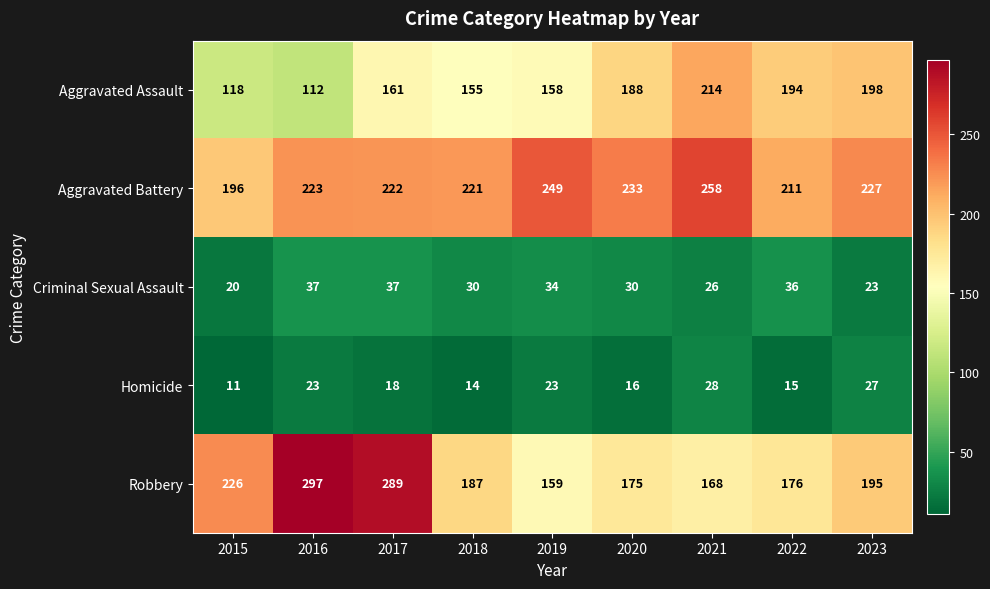

Which series has the widest spread of values?

Robbery